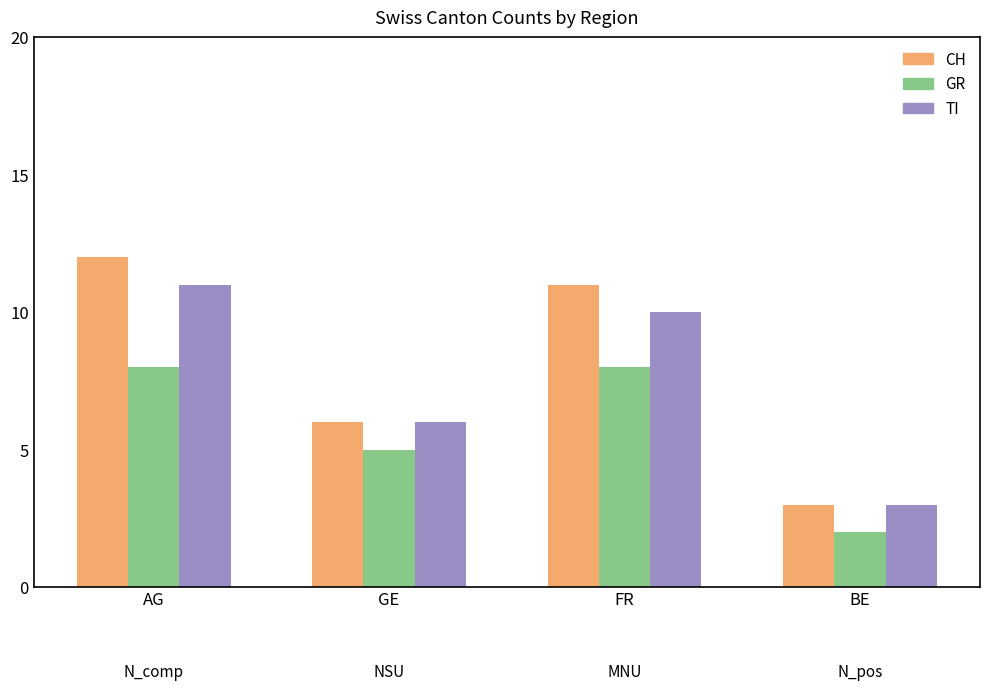

What position from the left is AG?

1